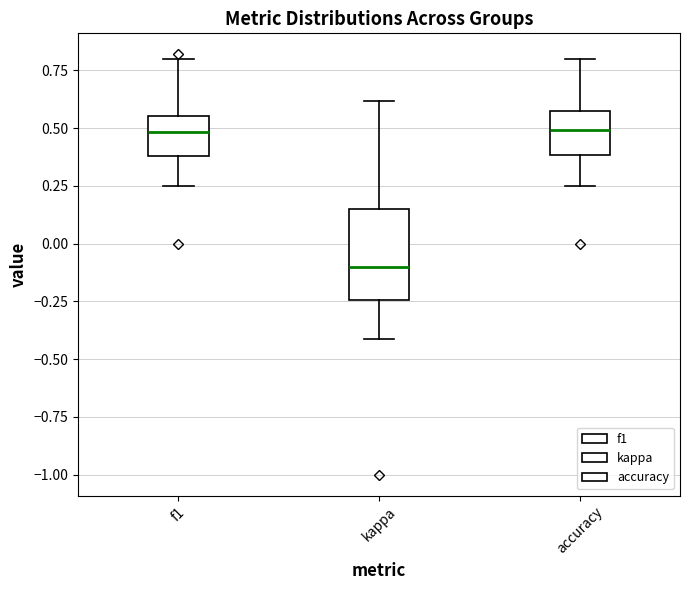

Reading left to right, transcribe this box plot: for each box, give where its median line is, the range the box spans, and where its two whiskers end, as read against the y-axis. The values are not printed on the chart, so give them approximately, as read against the axis.

f1: median 0.50, box 0.40 to 0.55, whiskers 0.25 to 0.80
kappa: median -0.10, box -0.25 to 0.15, whiskers -0.40 to 0.60
accuracy: median 0.50, box 0.40 to 0.55, whiskers 0.25 to 0.80